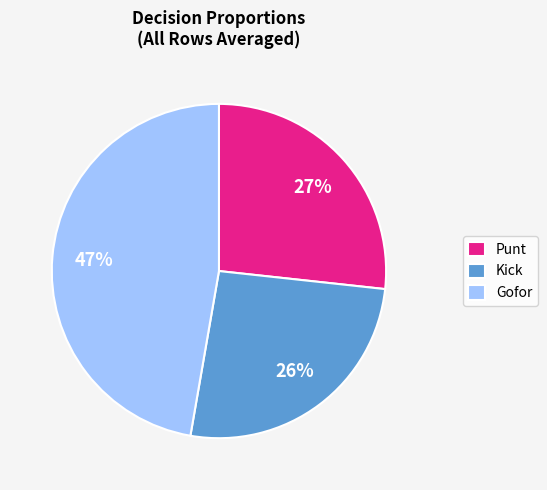

To the nearest percent, what percentage of the pie is Punt?

27%